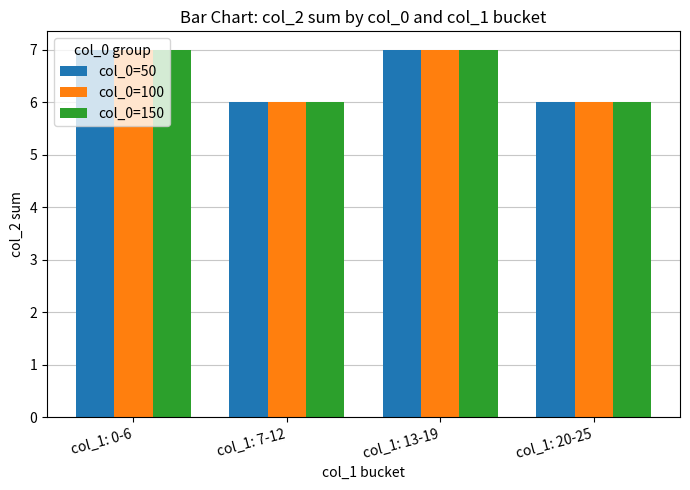

What is the minimum value for col_0=50?

6